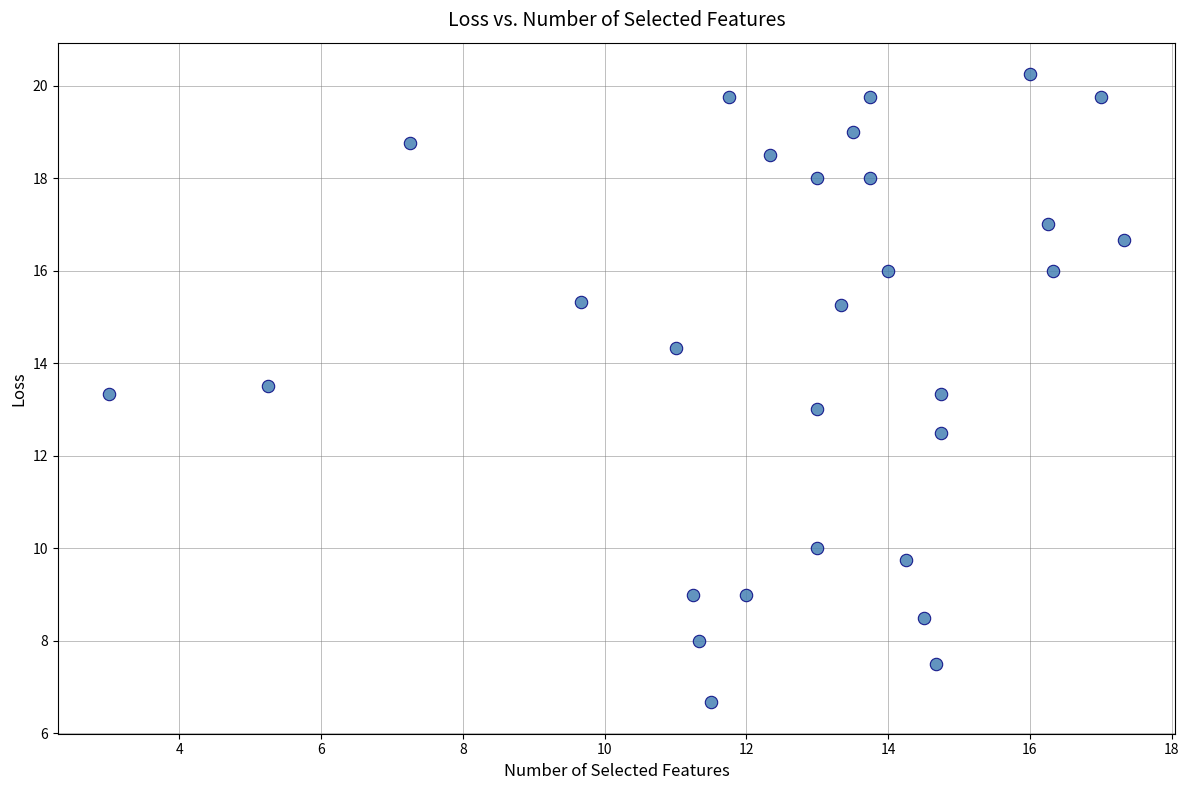

What is the range of X values (max minus min)?

14.3